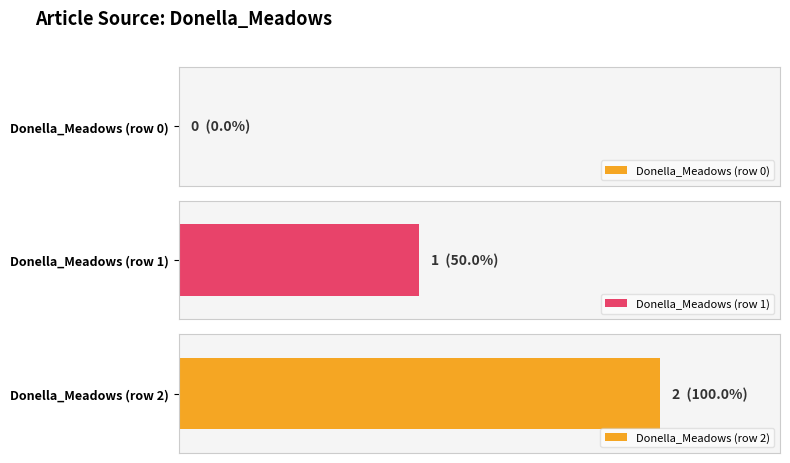

What is the label of the 2nd bar from the right?

Donella_Meadows (row 1)